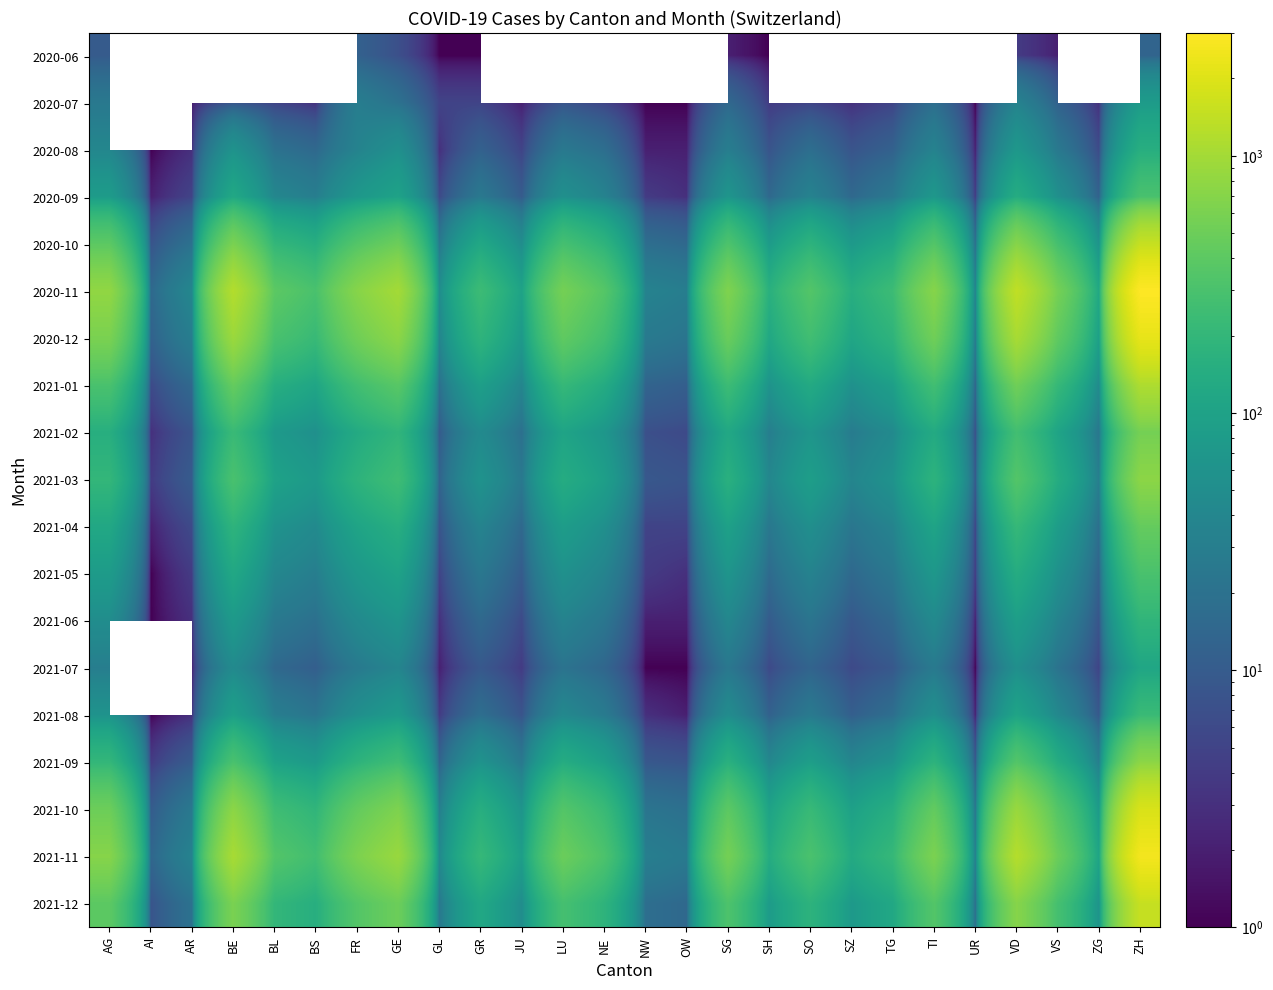

What is the approximate value of 2020-08 at FR?

35.0